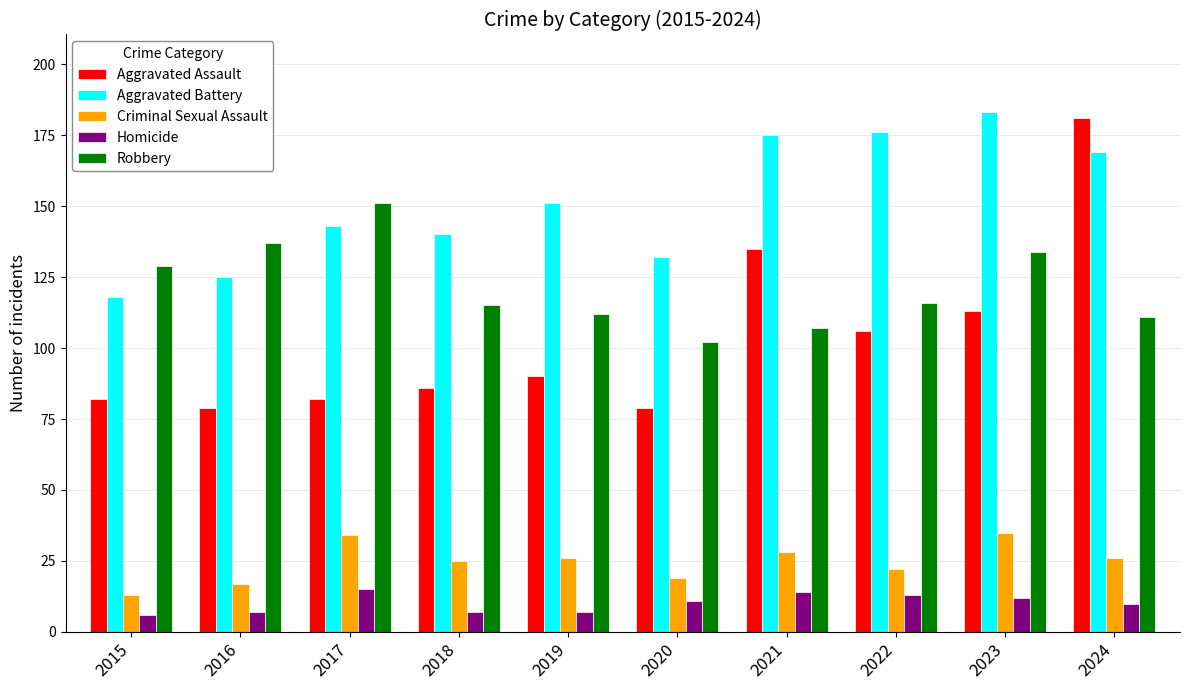

What is the approximate value of Homicide at 2021?

14